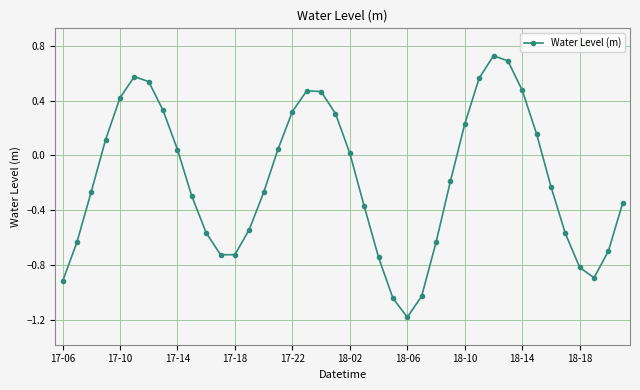

What is the smallest value displayed?

-1.2